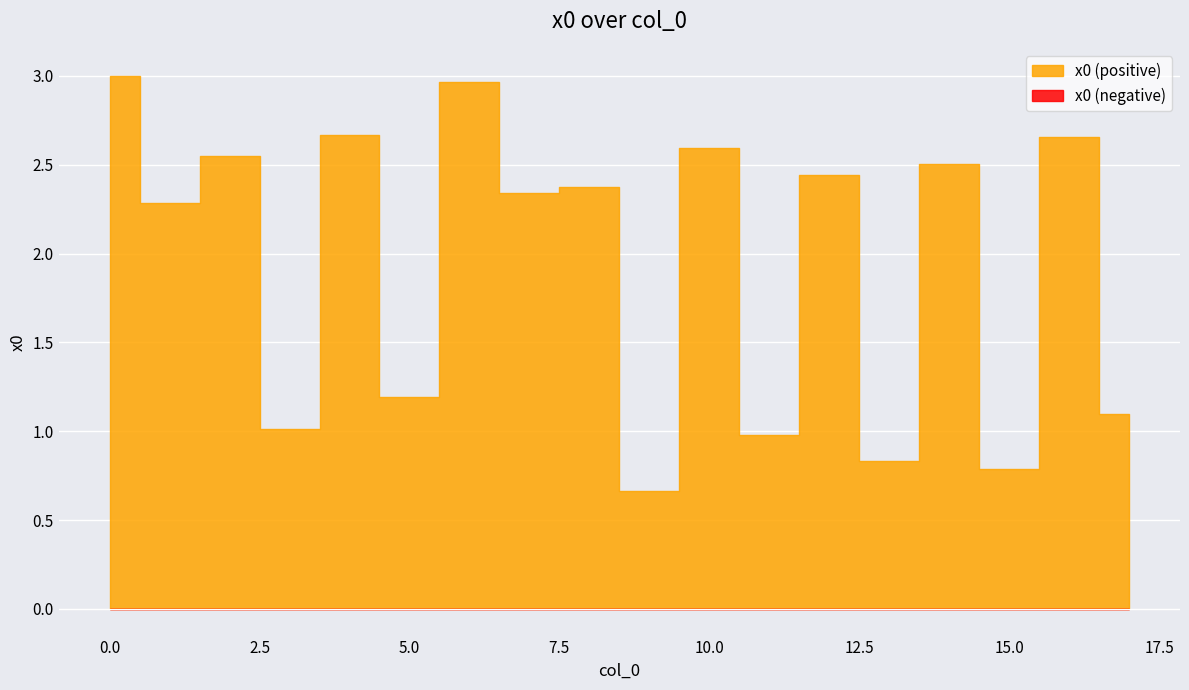

What is the difference between the second highest and second lowest values?

2.2